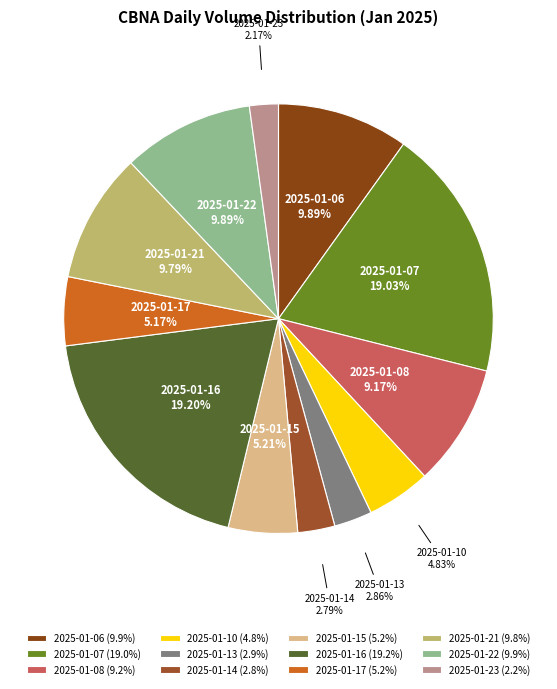

The 2025-01-14 slice represents 3% of the pie. True or false?

True